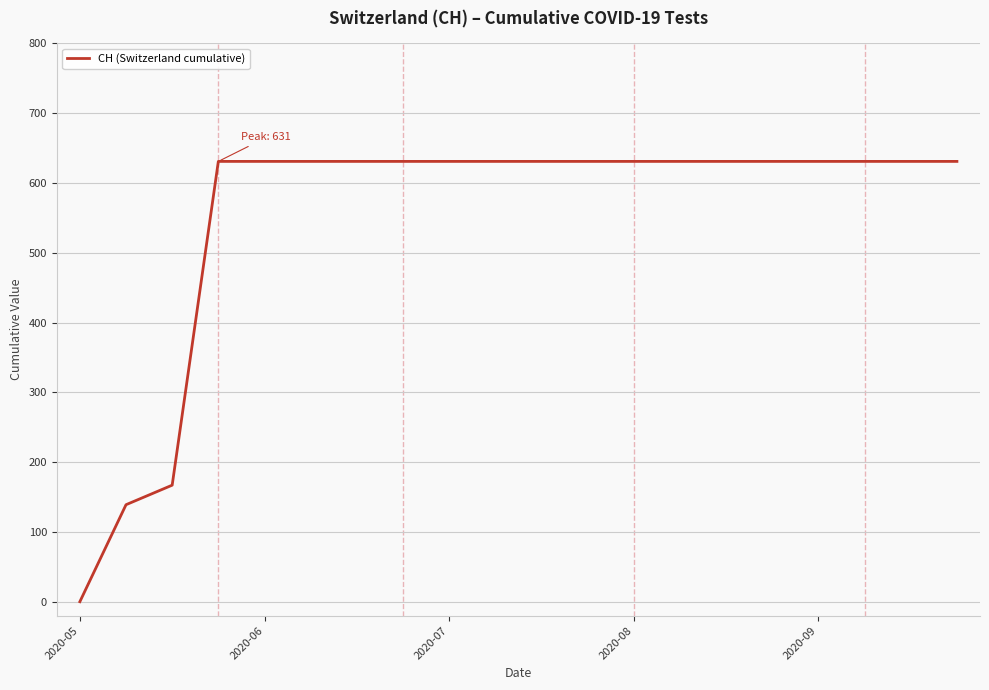

What is the greatest value displayed?

631